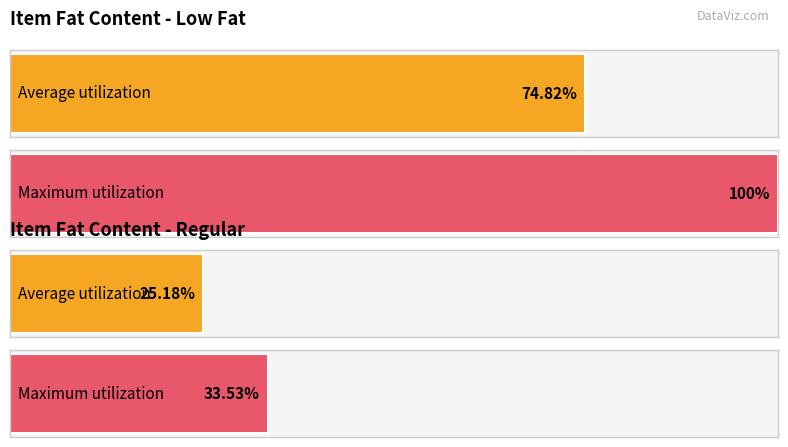

Where is the data nearest to the value 230983?

Regular